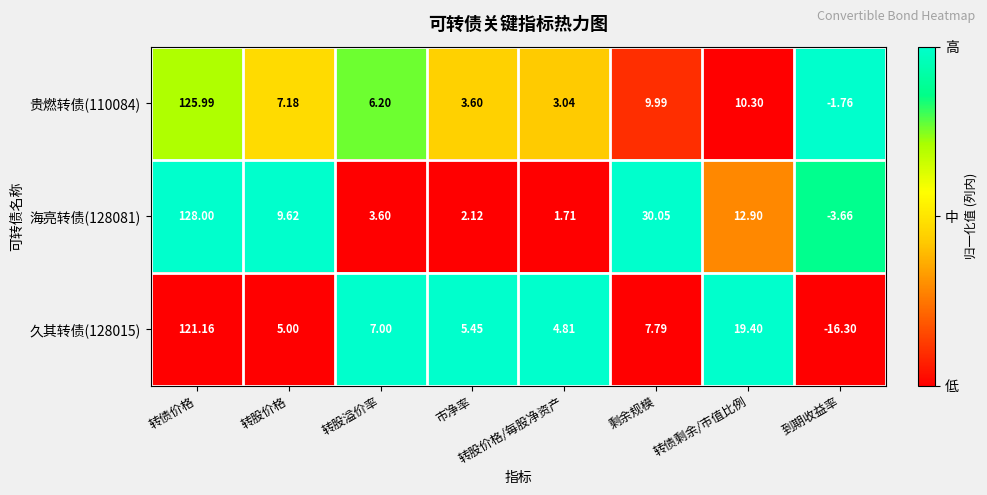

At how many categories does at least one series exceed 0?

7